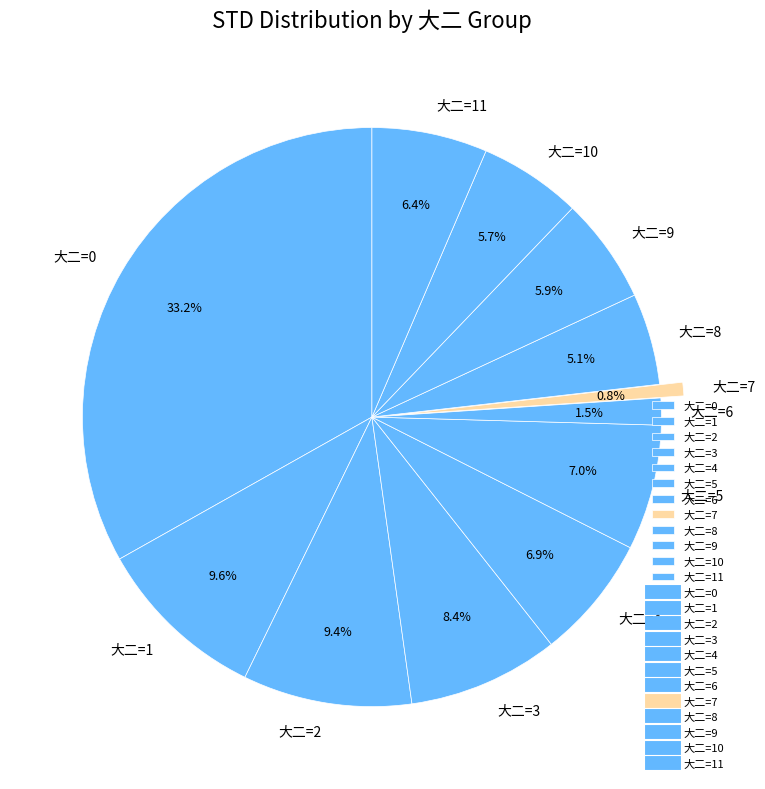

Which has a higher value, 大二=6 or 大二=10?

大二=10